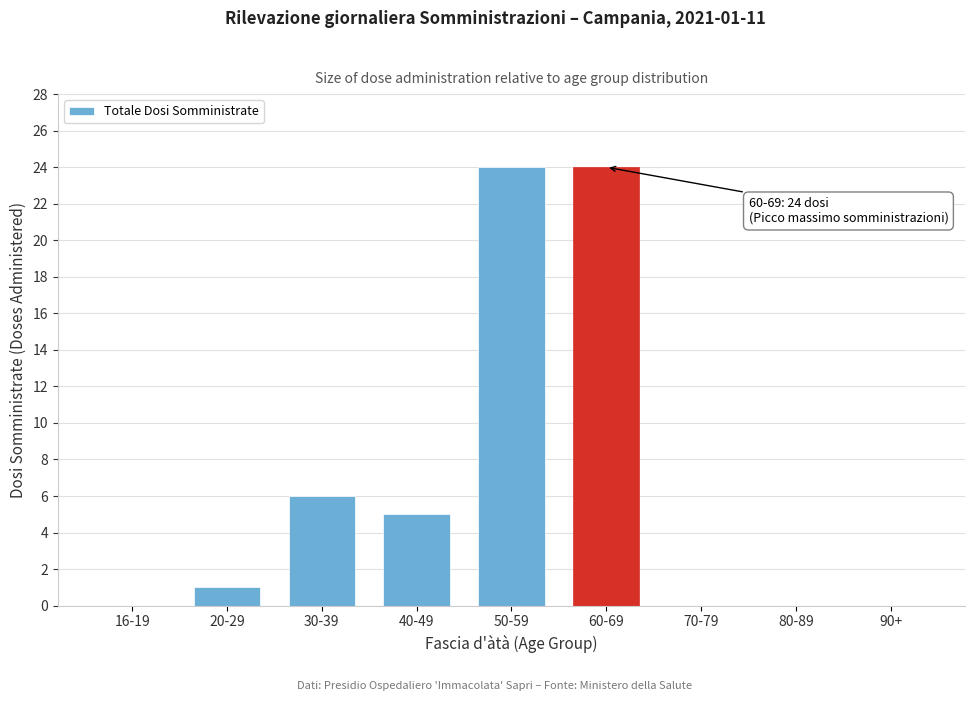

Reading right to left, transcribe all the data shown in this chart.

90+=0	80-89=0	70-79=0	60-69=24	50-59=24	40-49=5	30-39=6	20-29=1	16-19=0